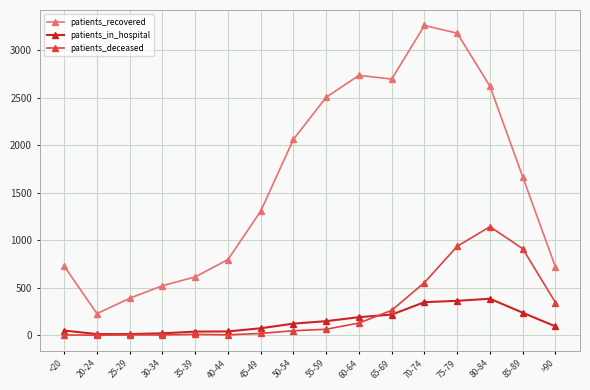

What are all the series names shown in the legend?

patients_recovered, patients_in_hospital, patients_deceased